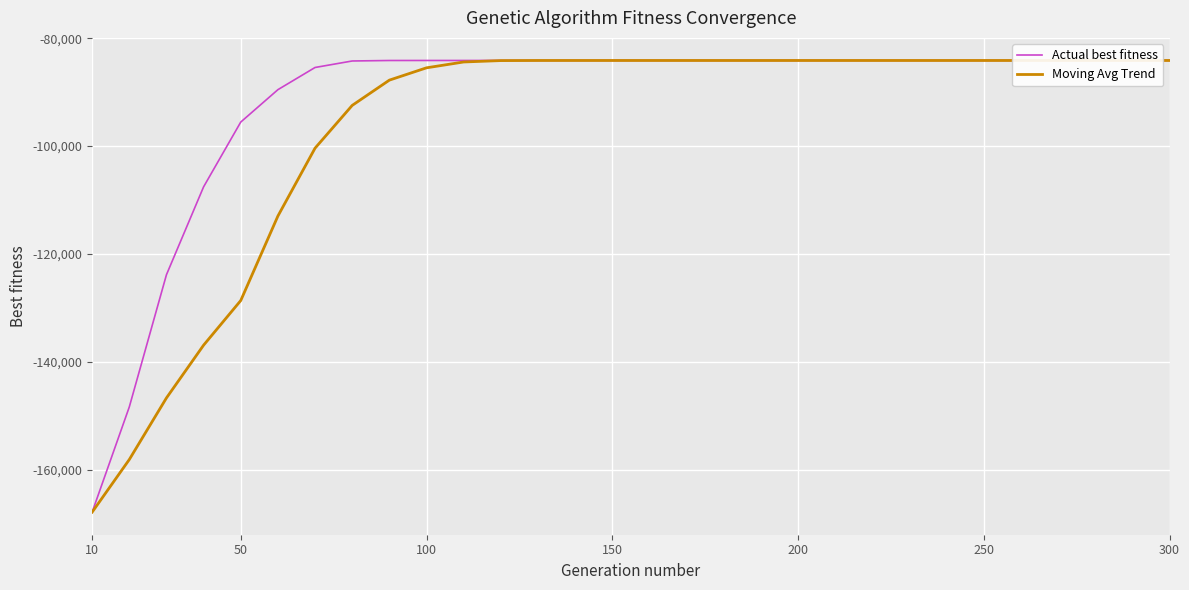

List the series in order of their peak value, highest first.

Actual best fitness, Moving Avg Trend